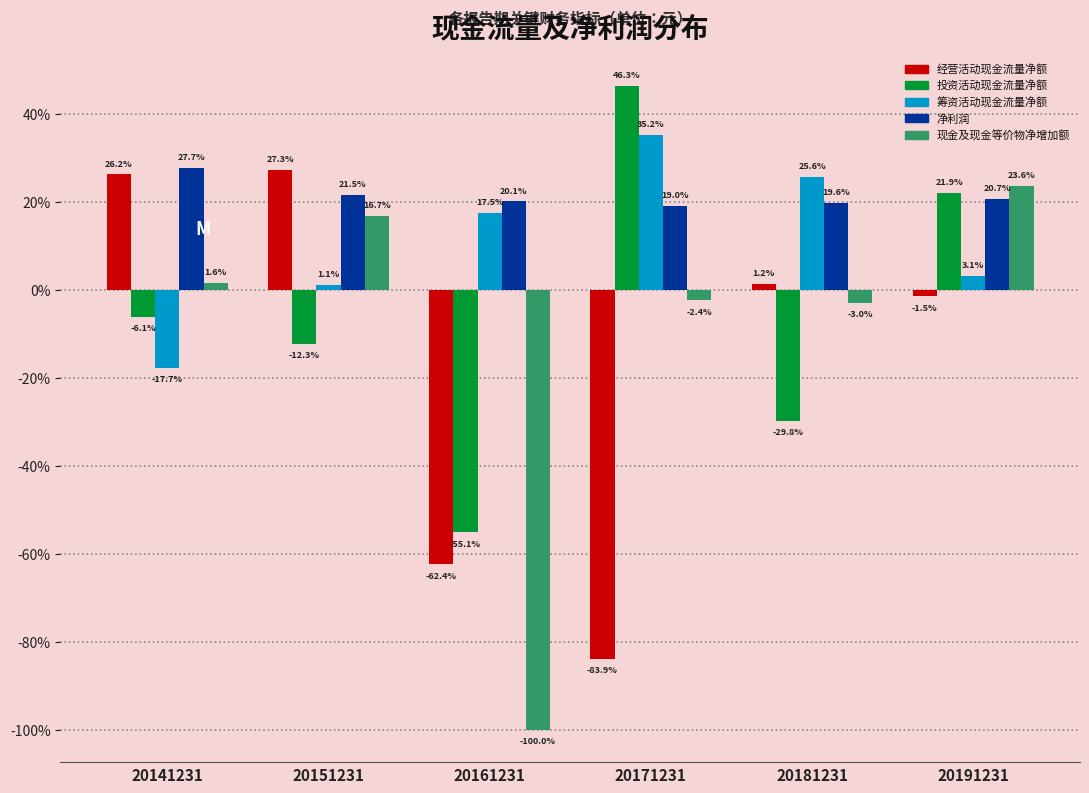

Reading left to right, extract all data points from this chart.

经营活动现金流量净额: 26.2	27.3	-62.4	-83.9	1.2	-1.5
投资活动现金流量净额: -6.1	-12.3	-55.1	46.3	-29.8	21.9
筹资活动现金流量净额: -17.7	1.1	17.5	35.2	25.6	3.1
净利润: 27.7	21.5	20.1	19.0	19.6	20.7
现金及现金等价物净增加额: 1.6	16.7	-100.0	-2.4	-3.0	23.6